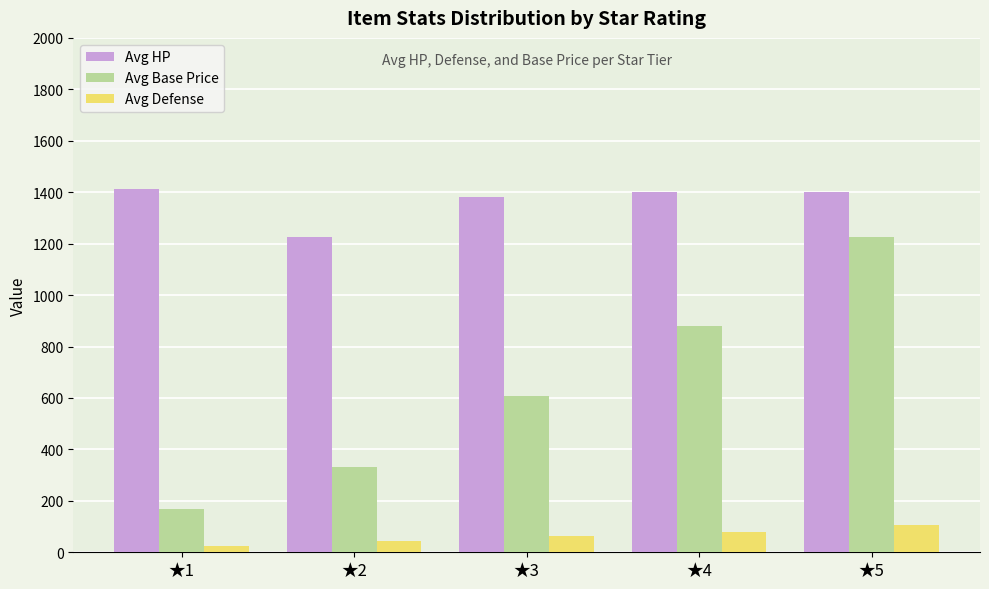

What is the value of the Avg Base Price bar at the 5th from the left?

1225.0